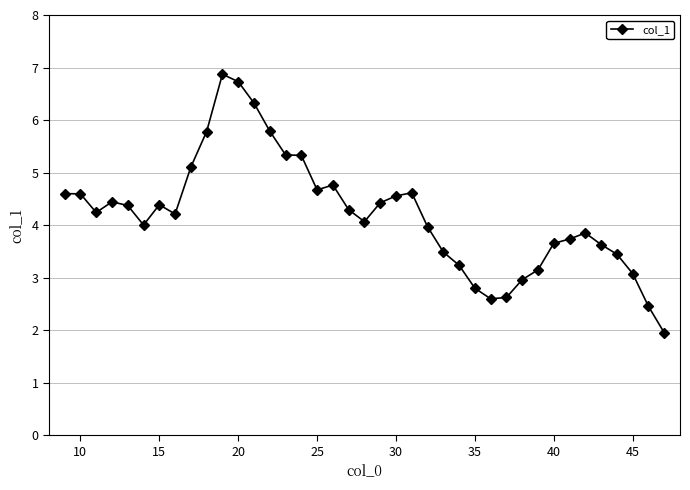

What is the difference between the maximum and minimum values?

4.9